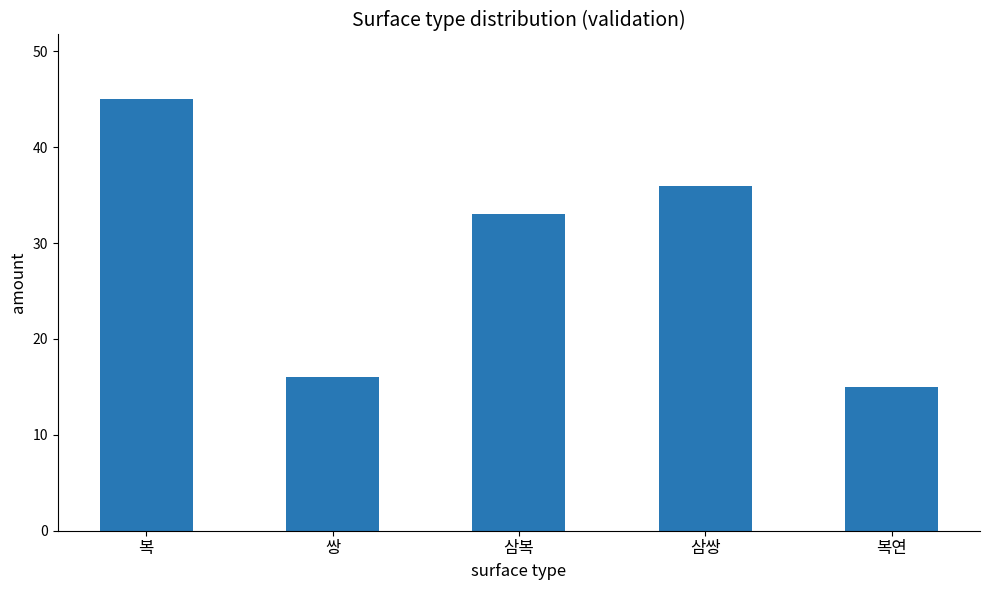

Reading left to right, what are all the values shown in this chart?

45	16	33	36	15